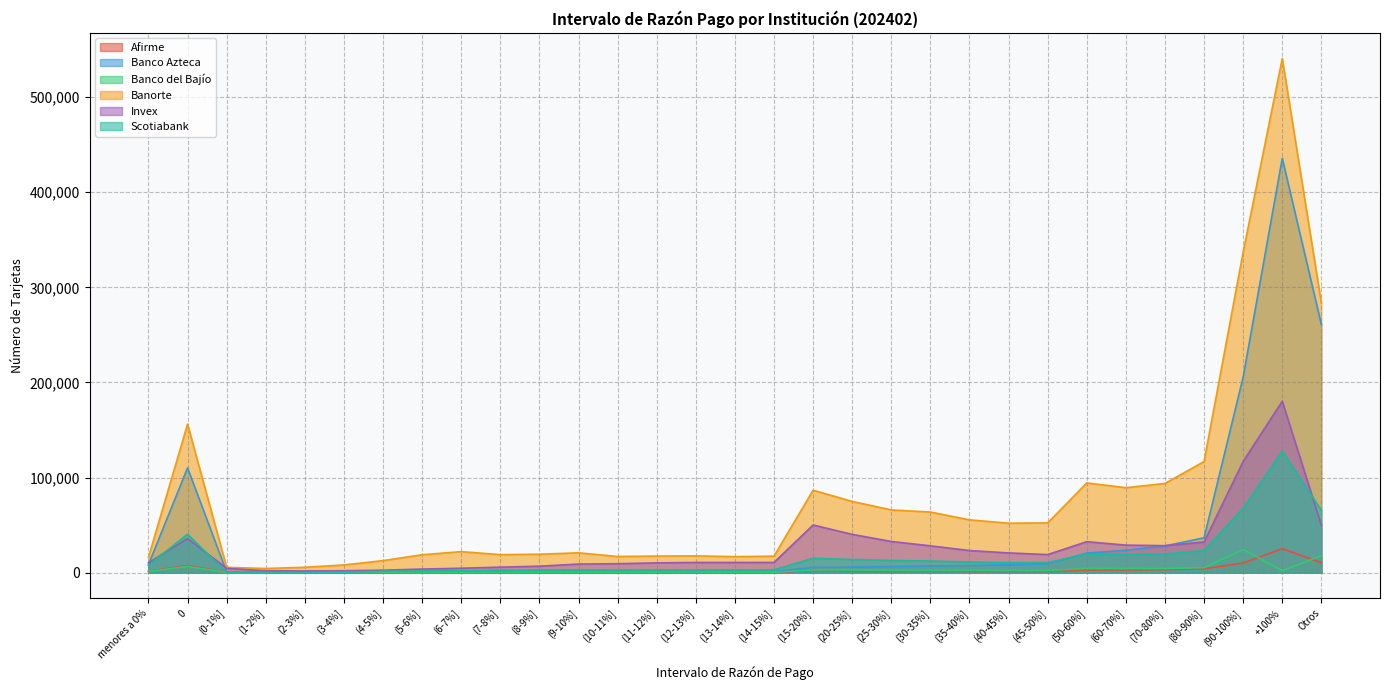

What is the average value of the Afirme series?

2668